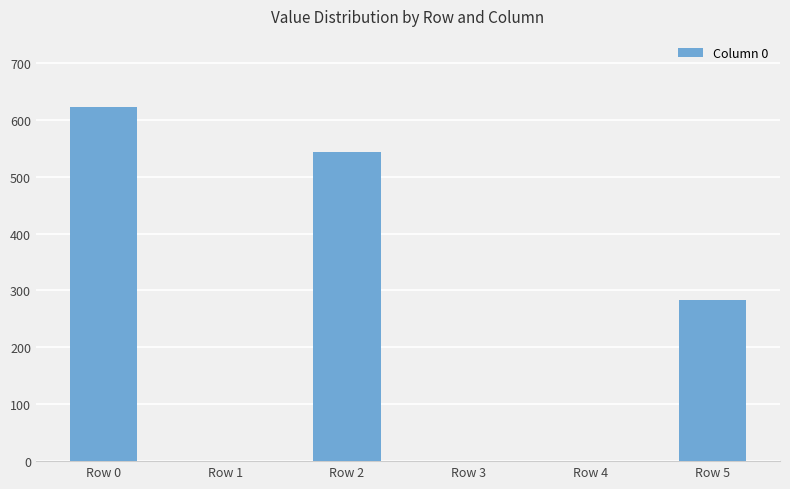

At which label is the value closest to 311?

Row 5